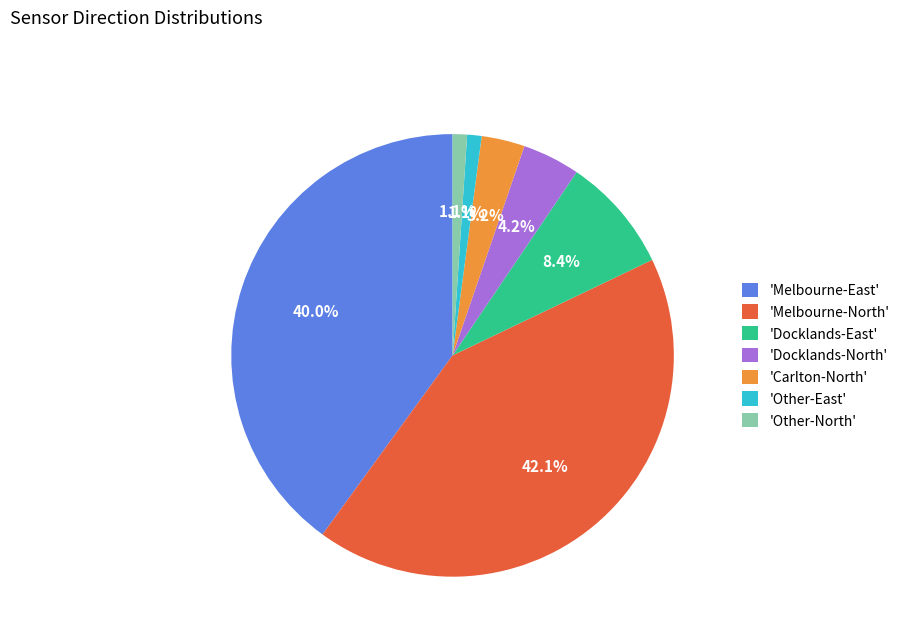

Which has a higher value, 'Docklands-East' or 'Carlton-North'?

'Docklands-East'